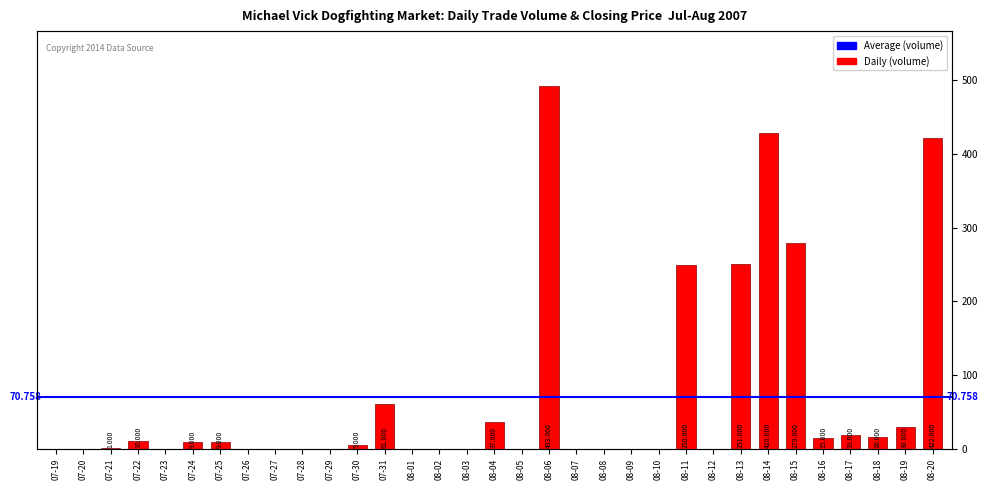

Which has a higher value, 07-22 or 08-11?

08-11